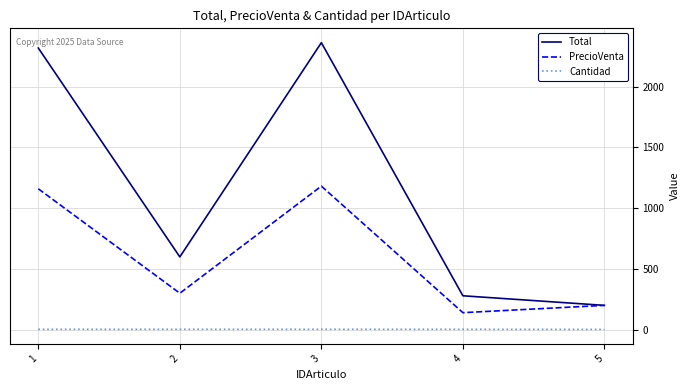

Which series has the widest spread of values?

Total